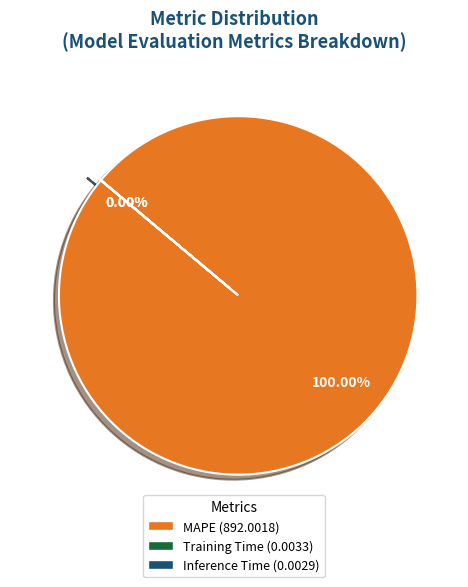

Is the sum of Inference Time and MAPE greater than half?

Yes